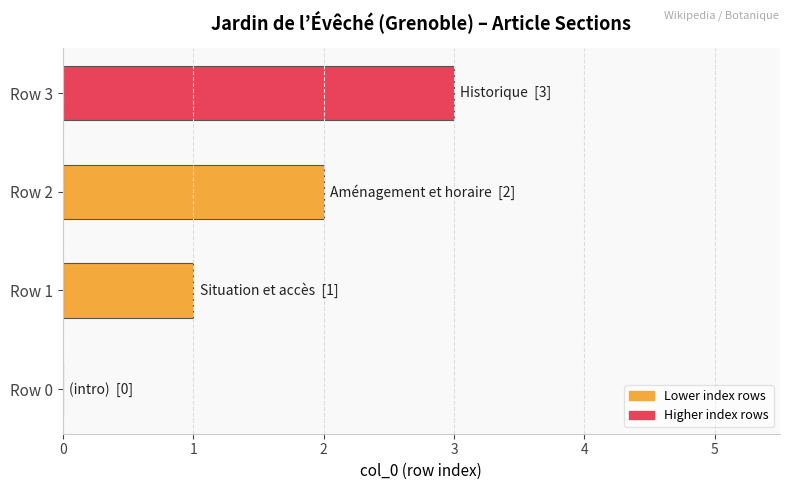

What is the sum of all values?

6